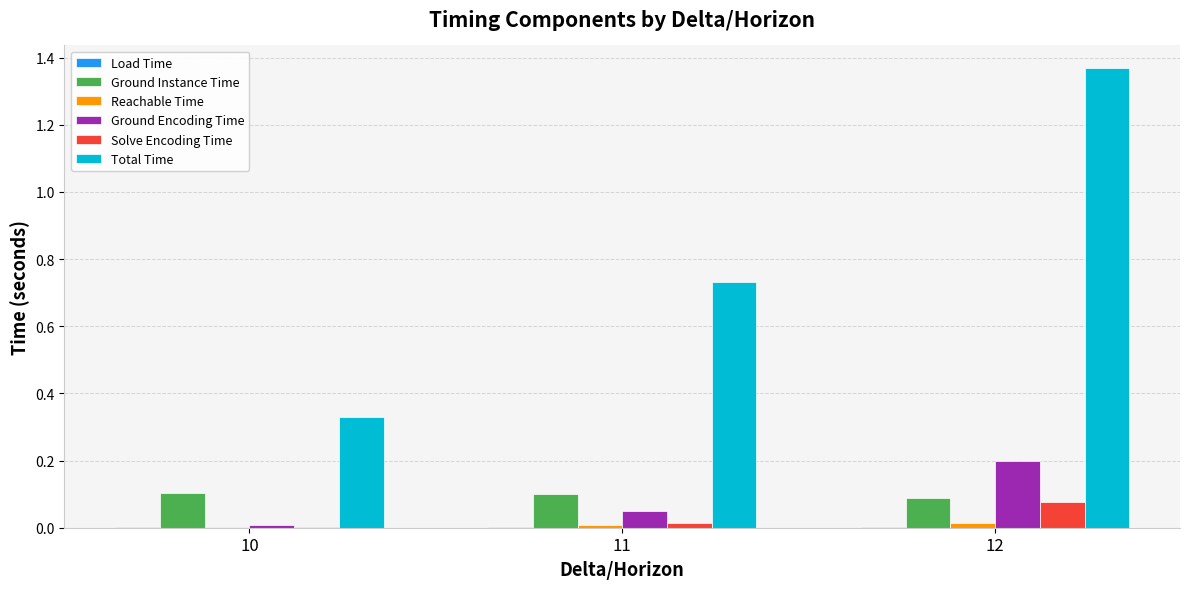

Which series has the largest range (max minus min)?

Total Time